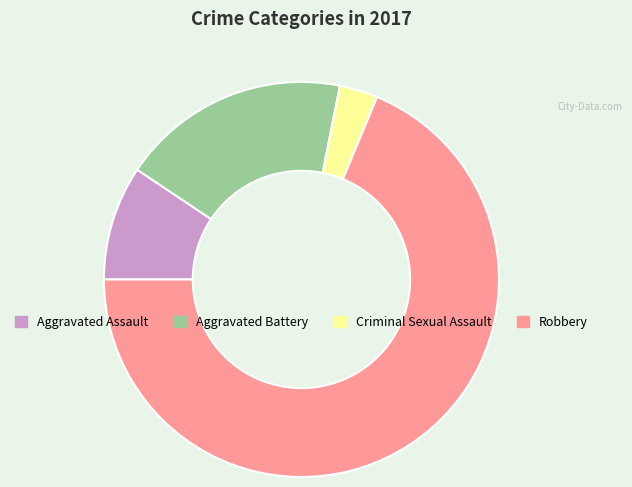

Is it true that Robbery is 69% of the pie?

True